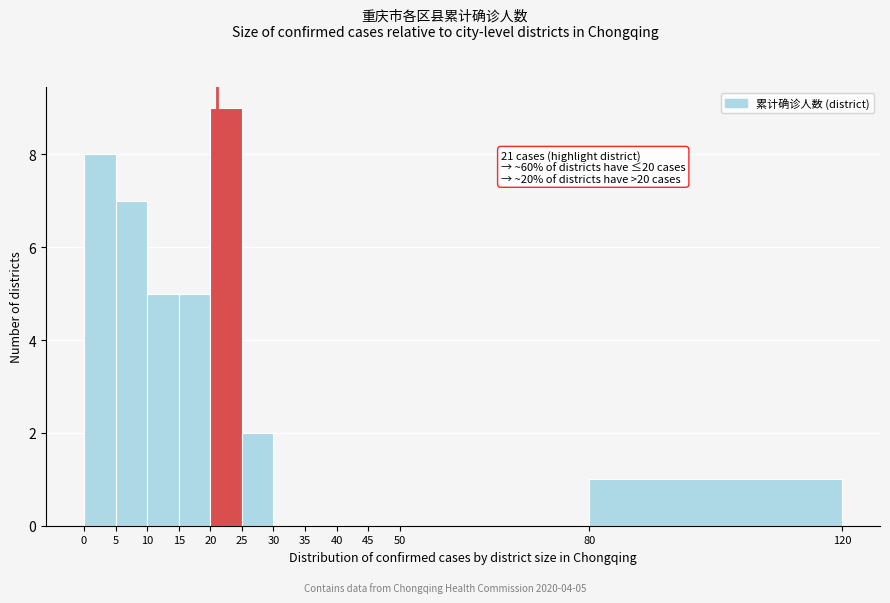

Over which range of the x-axis is the bar tallest?

20 to 25